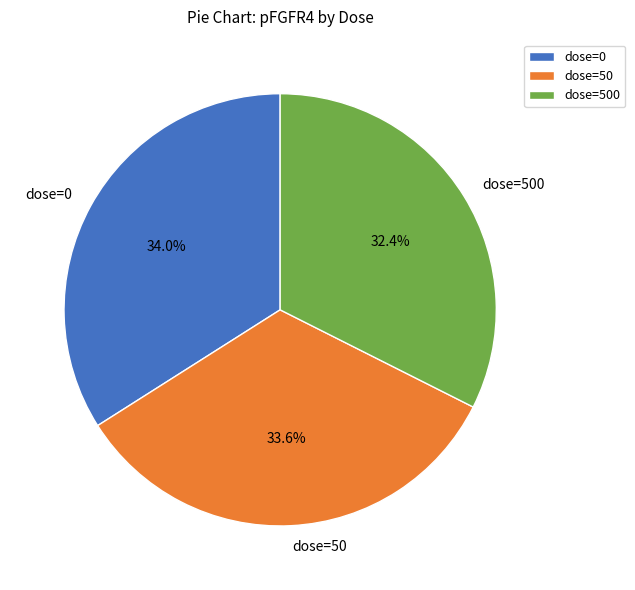

Which slice is the smallest?

dose=500